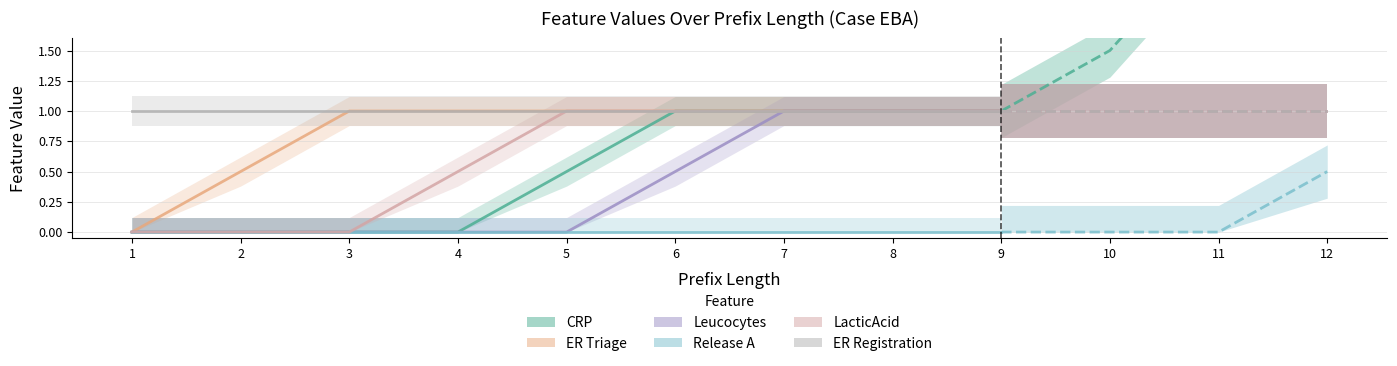

How many CRP values are between 0 and 1?

9